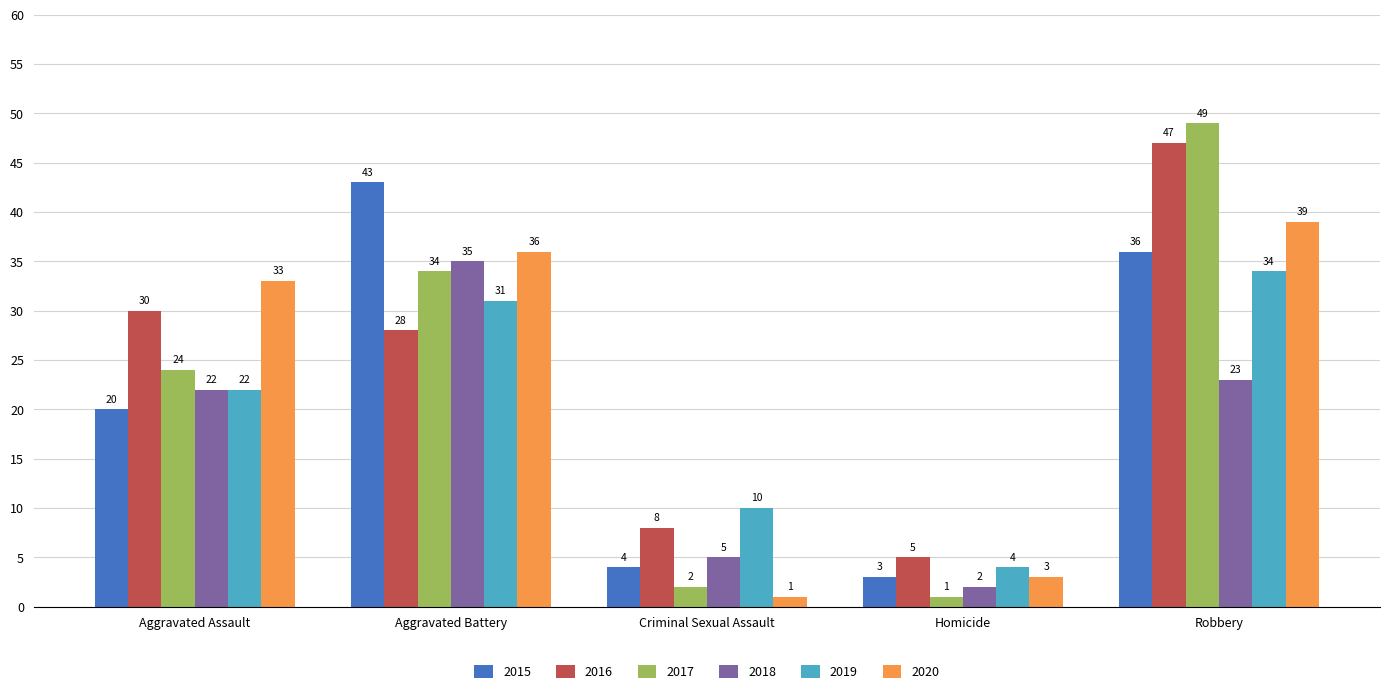

Which series has the widest spread of values?

2017